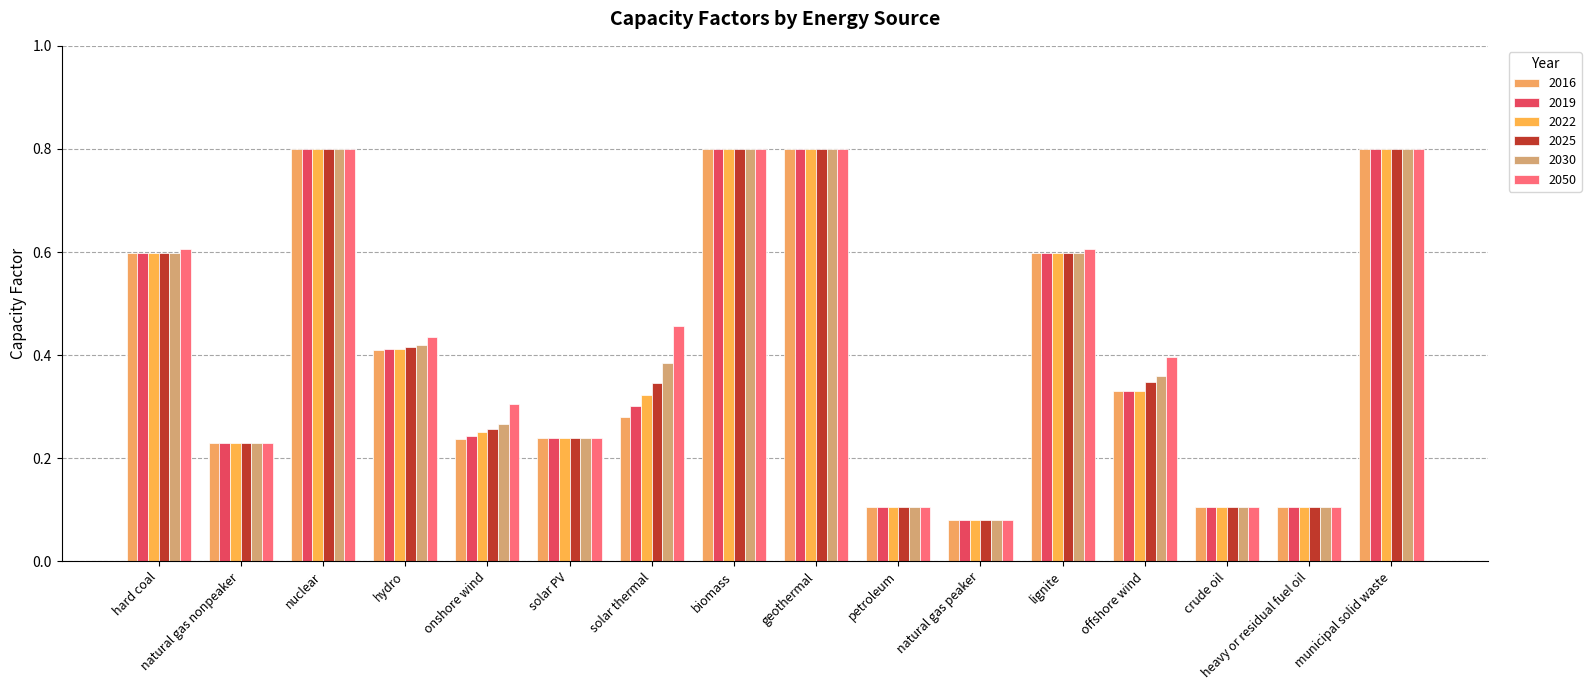

How many categories are shown in the chart?

16